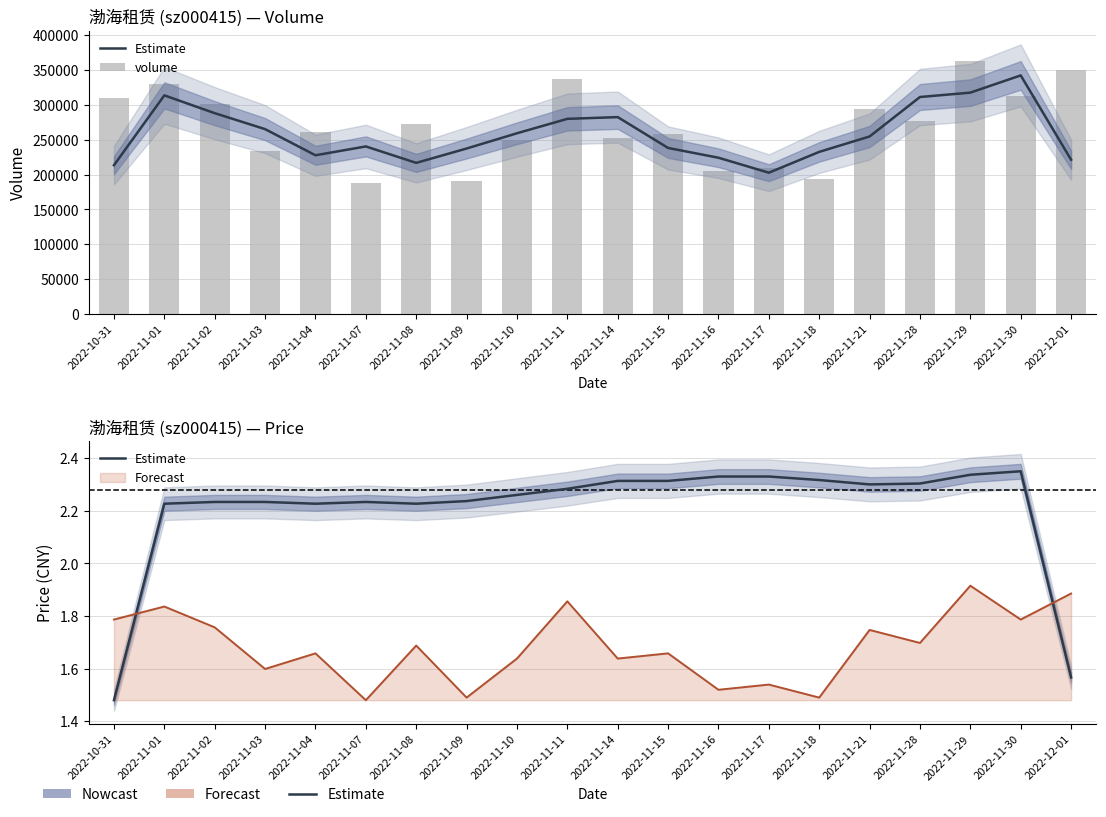

Is the value of volume at 2022-11-07 greater than the value of Estimate at 2022-11-21?

Yes